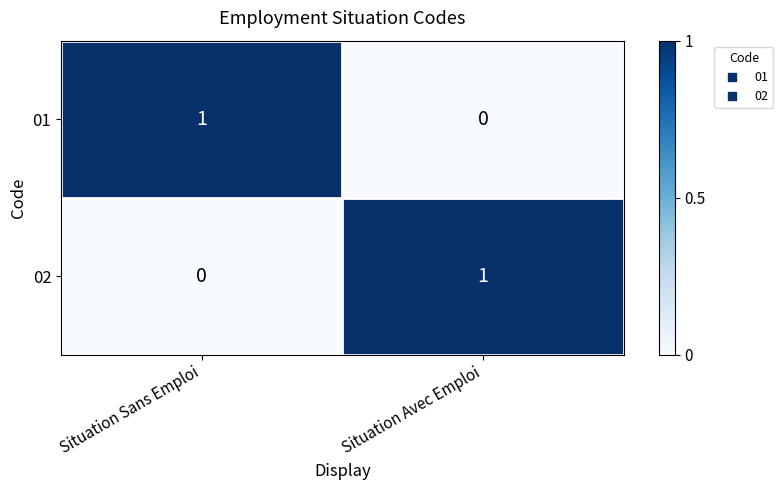

At how many categories does at least one series exceed 0?

2